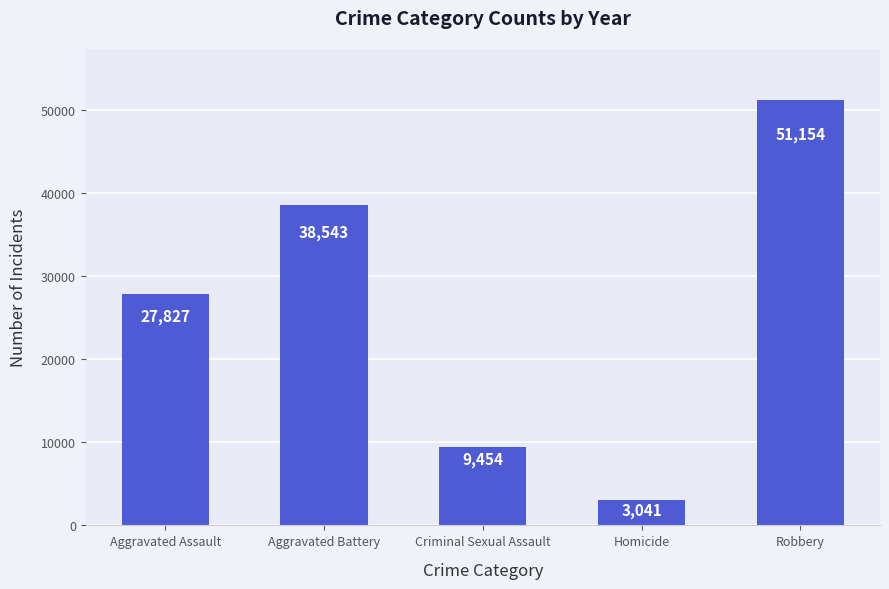

Reading right to left, extract all data points from this chart.

51154	3041	9454	38543	27827